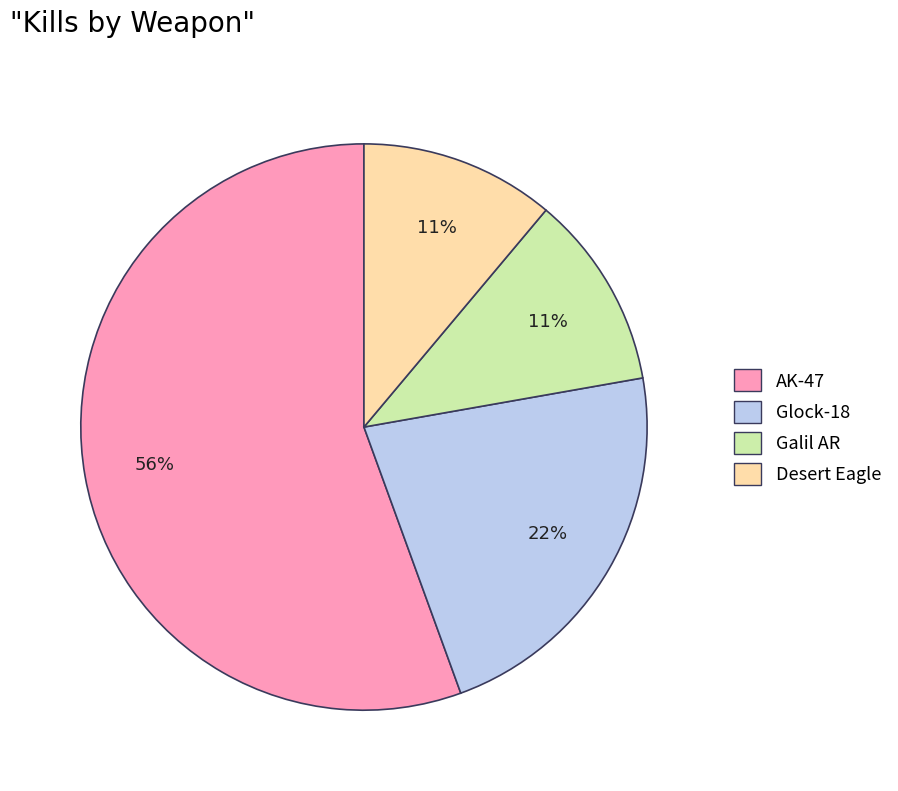

To the nearest percent, what is the average slice percentage?

25%